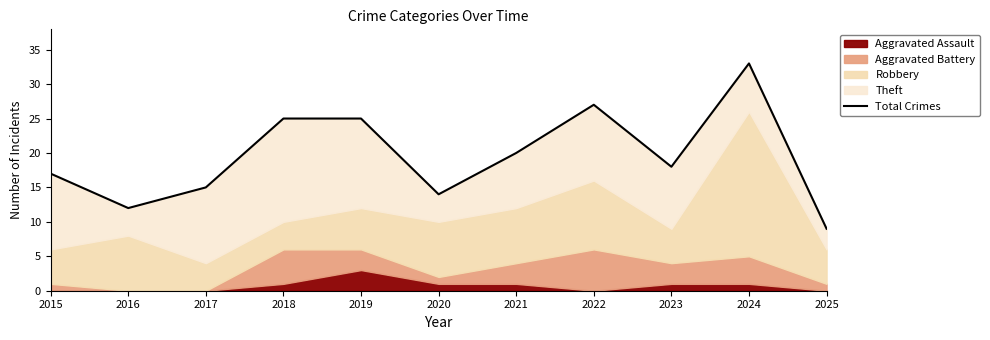

Rank the categories by value from highest to lowest.

2024, 2022, 2018, 2019, 2021, 2023, 2015, 2017, 2020, 2016, 2025